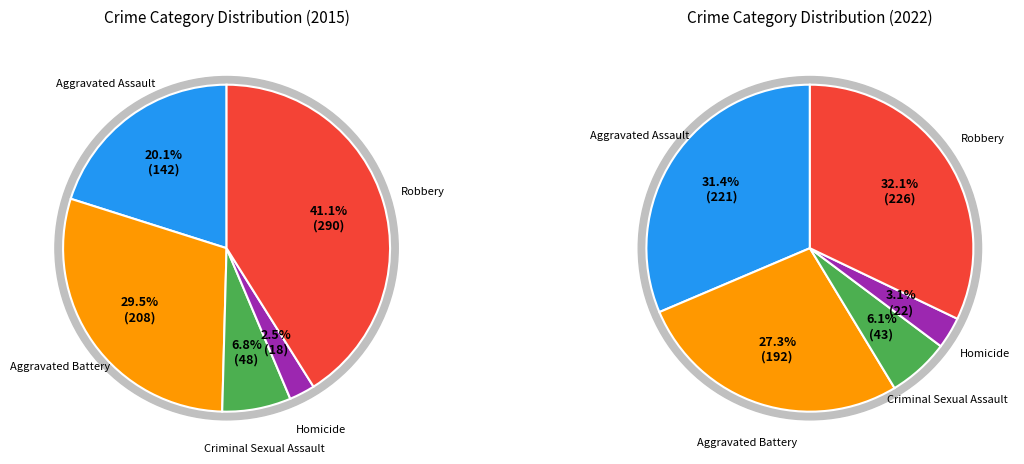

How much of the chart is everything except Criminal Sexual Assault?

93.2%